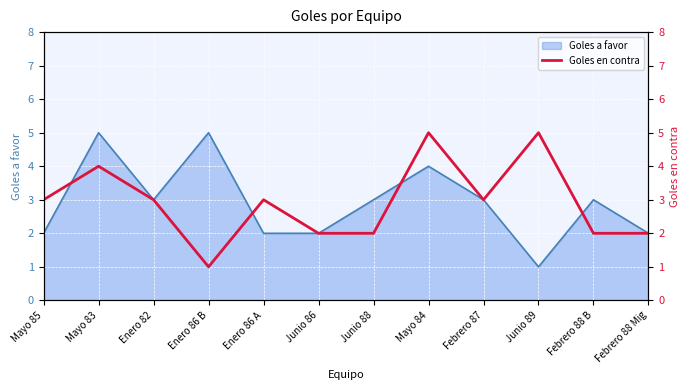

What is the highest value of the Goles a favor series?

5